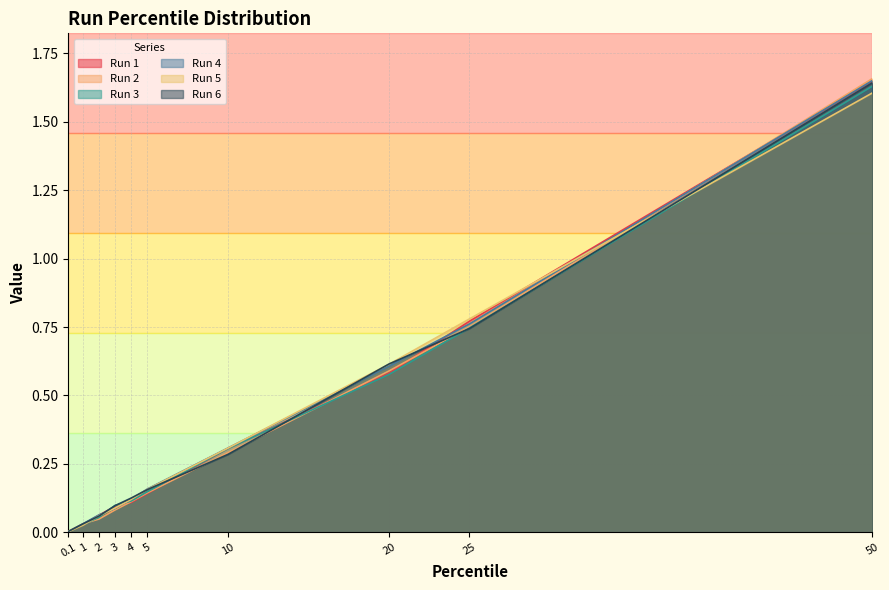

Is the value of Run 3 at 0.1 greater than the value of Run 2 at 0.1?

No